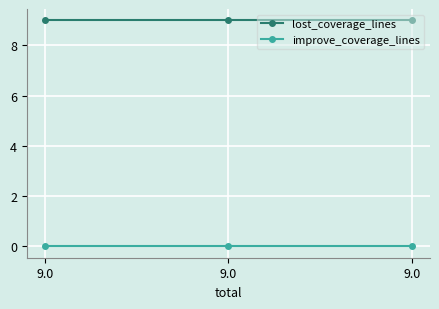

Does the chart have visible grid lines?

Yes